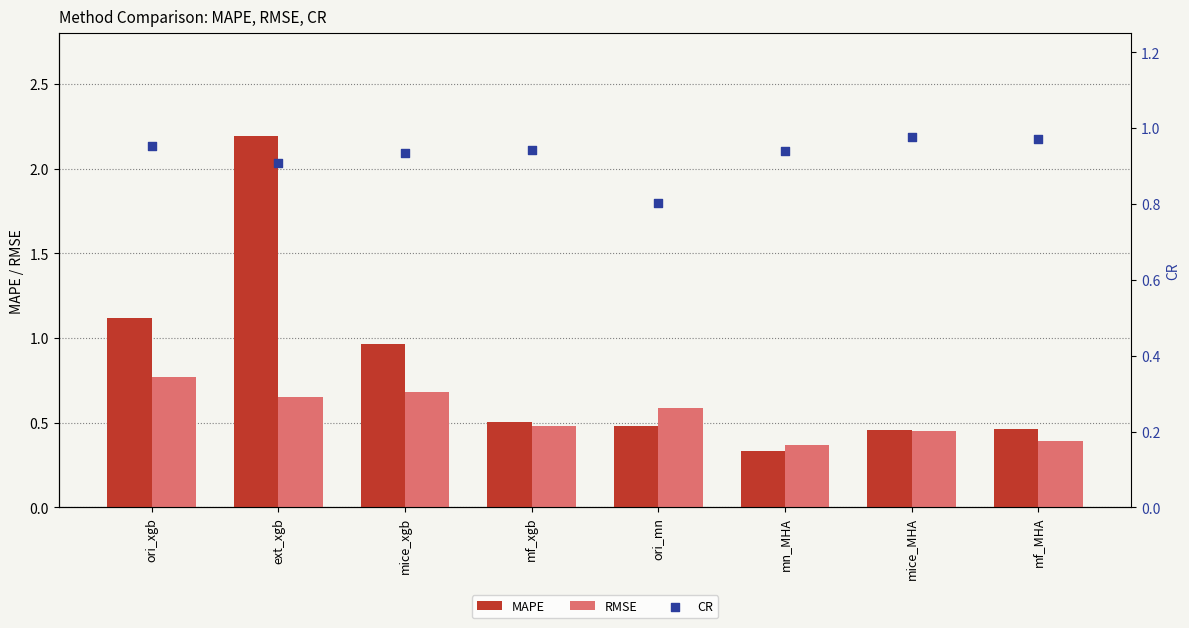

Which series has the widest spread of Y values?

MAPE